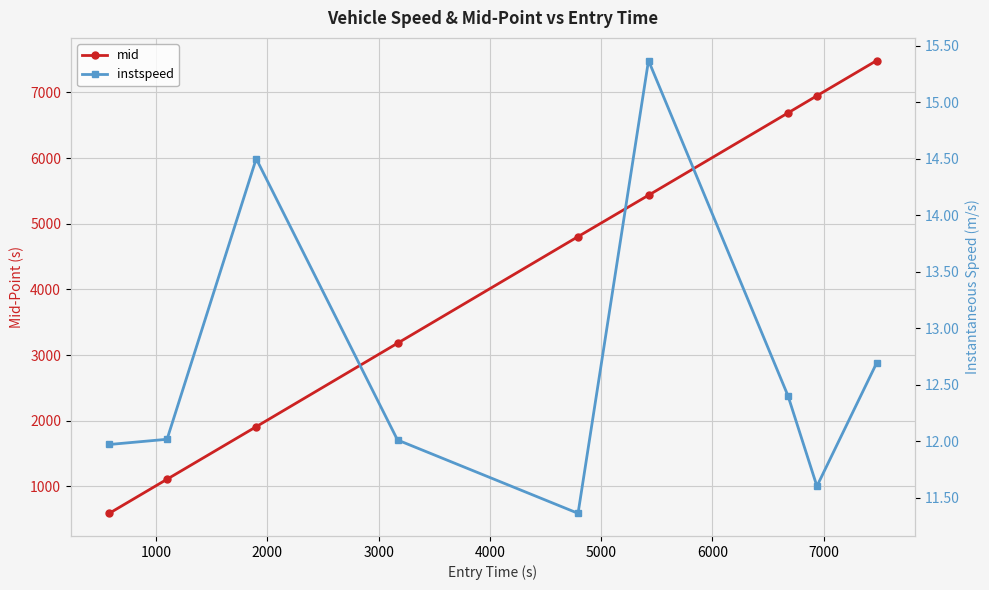

True or false: instspeed and mid cross at least once.

False